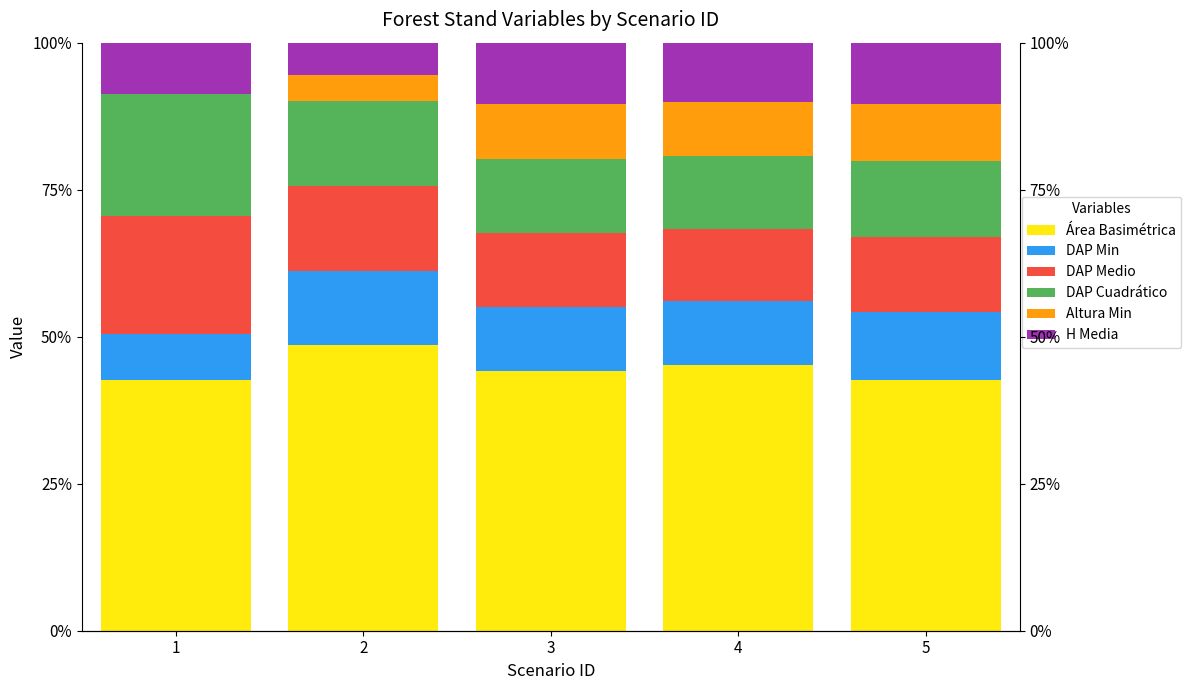

At how many categories does at least one series exceed 40?

5